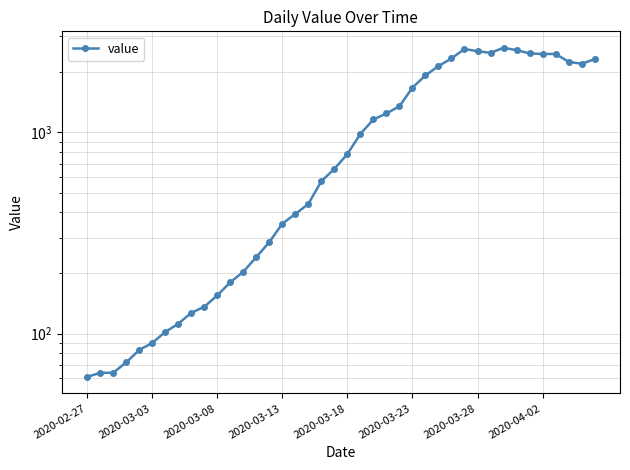

What is the change in value from 13 to 24?

+1107